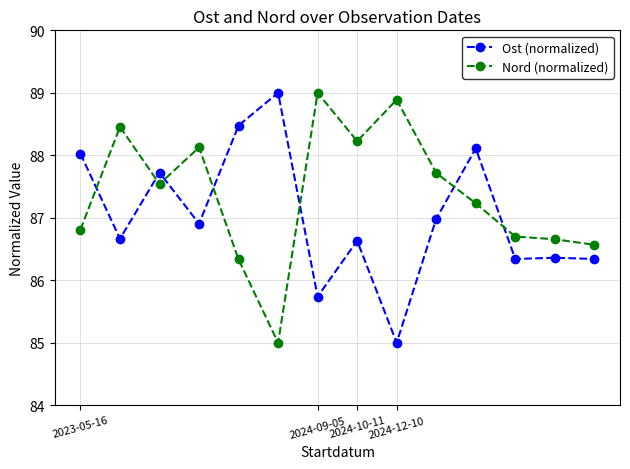

What is the value of the Ost (normalized) point at the 10th from the left?

87.0